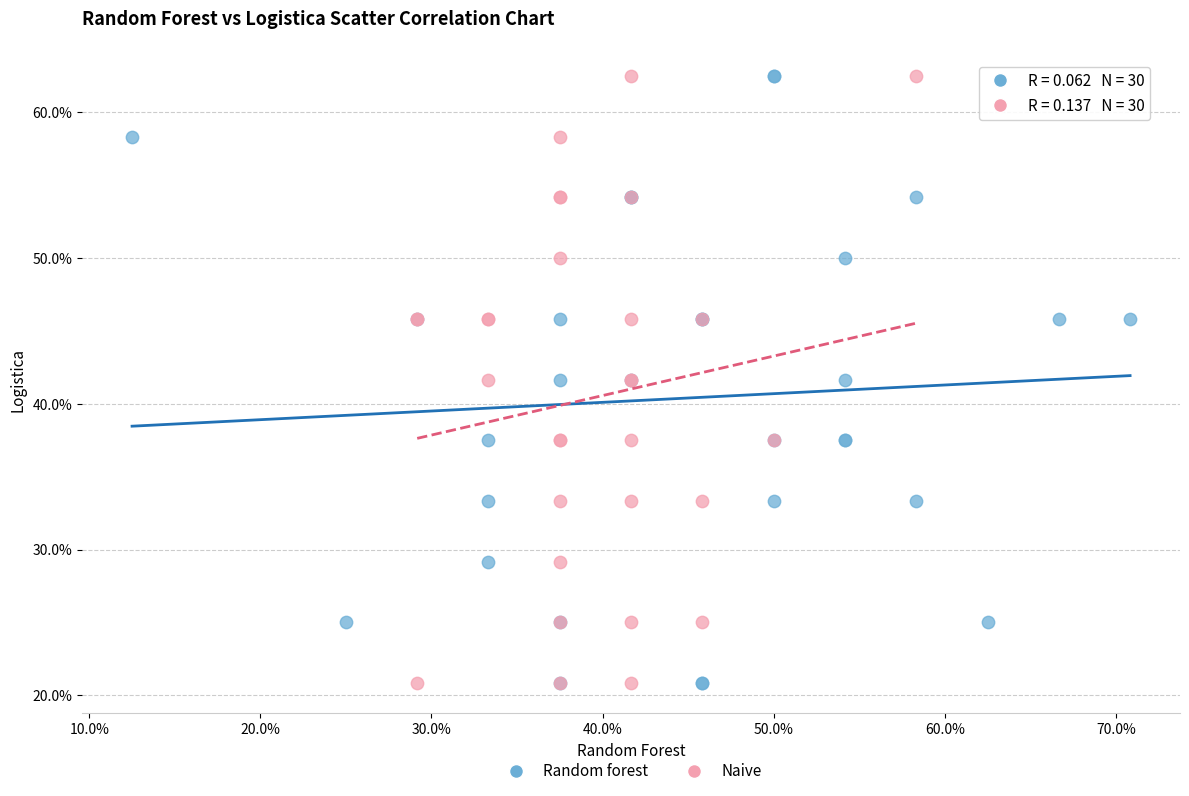

What are all the series names shown in the legend?

Random forest, Naive